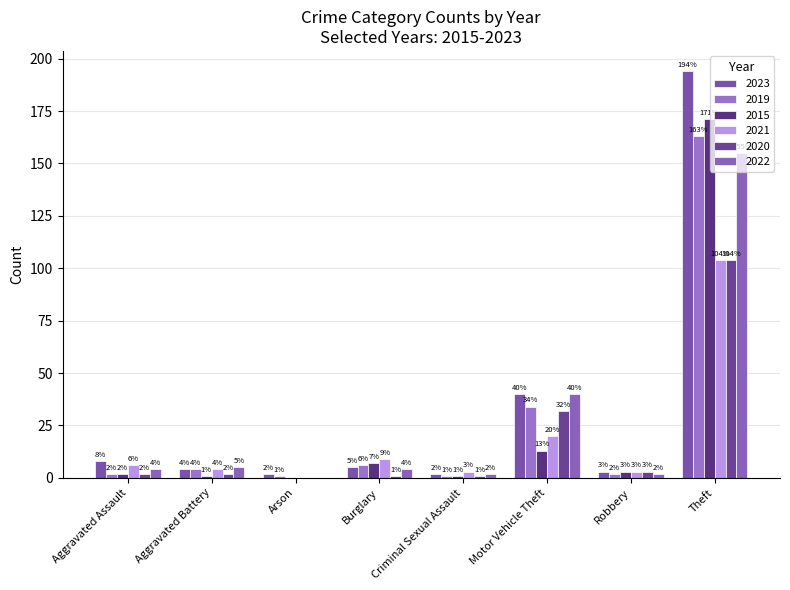

Reading right to left, list all the values displayed in this chart.

2023: 194	3	40	2	5	2	4	8
2019: 163	2	34	1	6	1	4	2
2015: 171	3	13	1	7	0	1	2
2021: 104	3	20	3	9	0	4	6
2020: 104	3	32	1	1	0	2	2
2022: 155	2	40	2	4	0	5	4